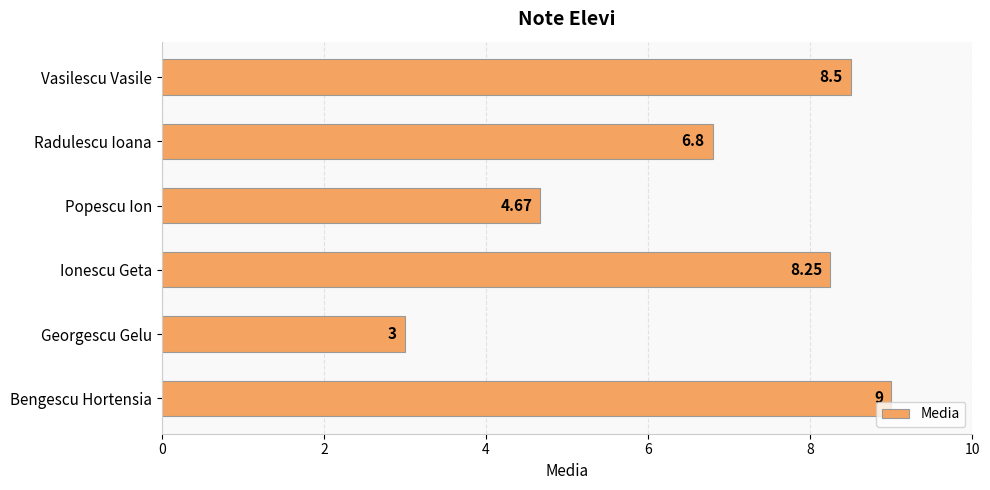

What is the ratio of the value at Bengescu Hortensia to the value at Georgescu Gelu?

3.0